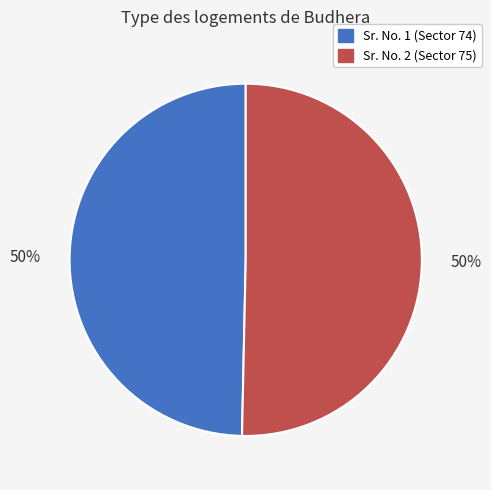

Approximately how many times larger is the value at Sr. No. 1 (Sector 74) compared to Sr. No. 2 (Sector 75)?

1.0